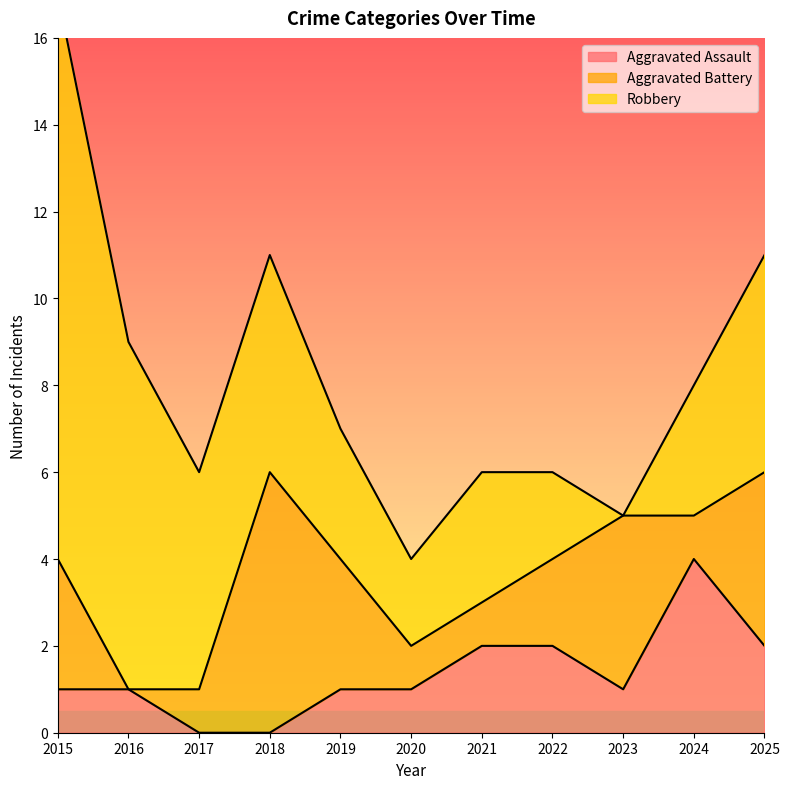

What are all the series names shown in the legend?

Aggravated Assault, Aggravated Battery, Robbery